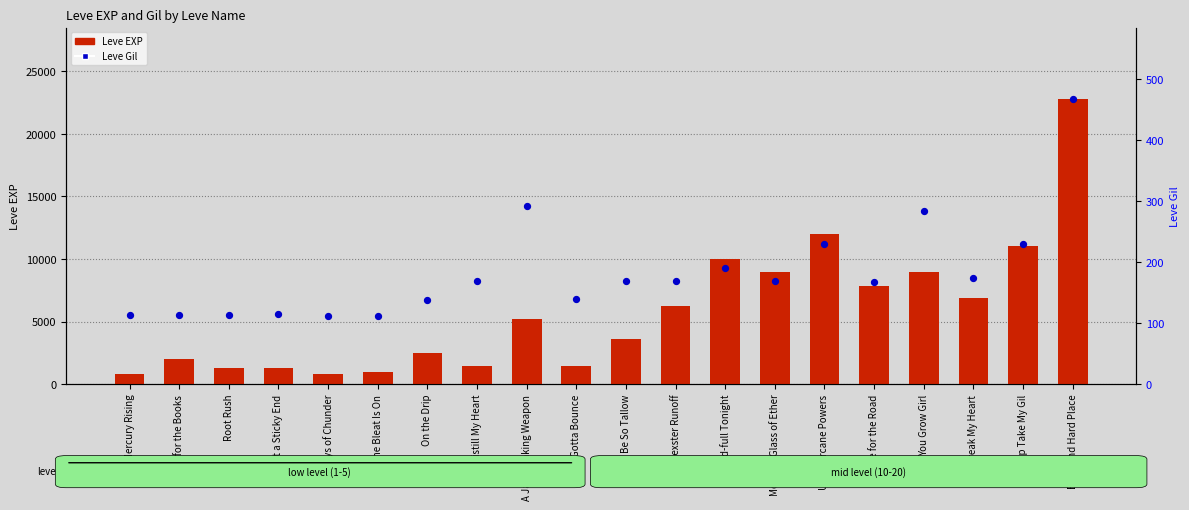

Which series contains the highest Y value?

Leve EXP